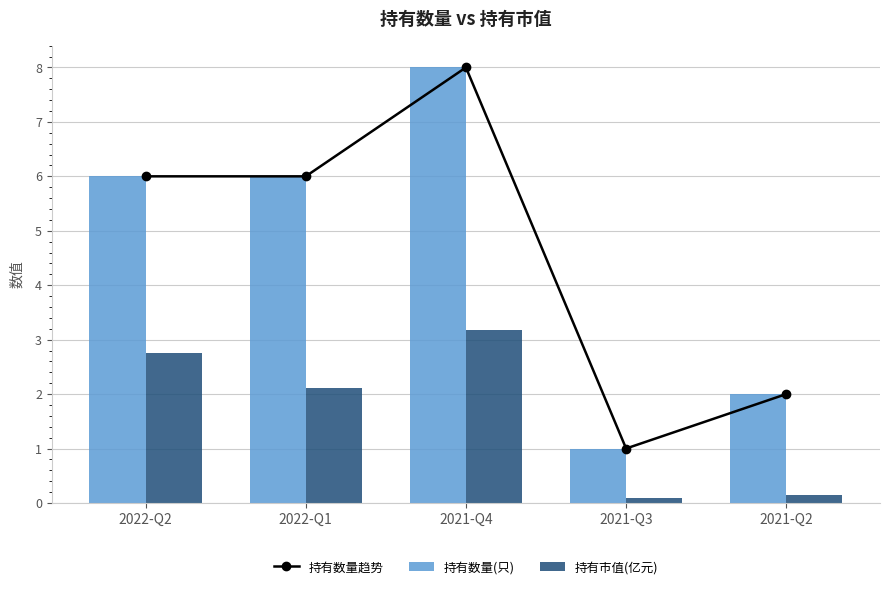

The value of 持有数量趋势 at 2021-Q3 is 0.5. True or false?

False